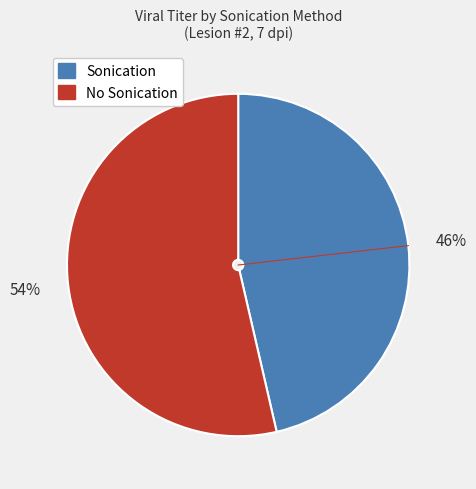

To the nearest percent, what is the average slice percentage?

50%